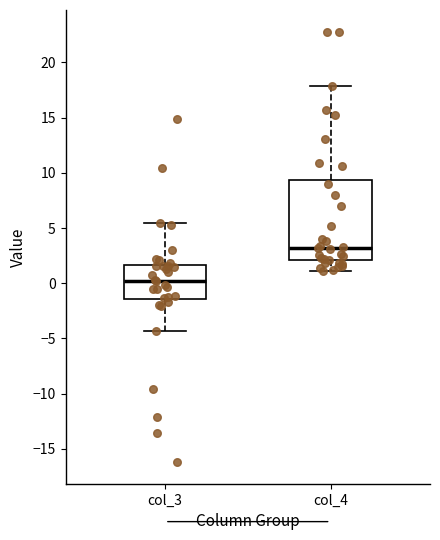

Reading left to right, read every box against the y-axis: the position of its median line, the range the box covers, and the ends of its whiskers. The values are not printed on the chart, so give them approximately, as read against the axis.

col_3: median 0.0, box -1.5 to 1.5, whiskers -4.5 to 5.5
col_4: median 3.0, box 2.0 to 9.5, whiskers 1.0 to 18.0